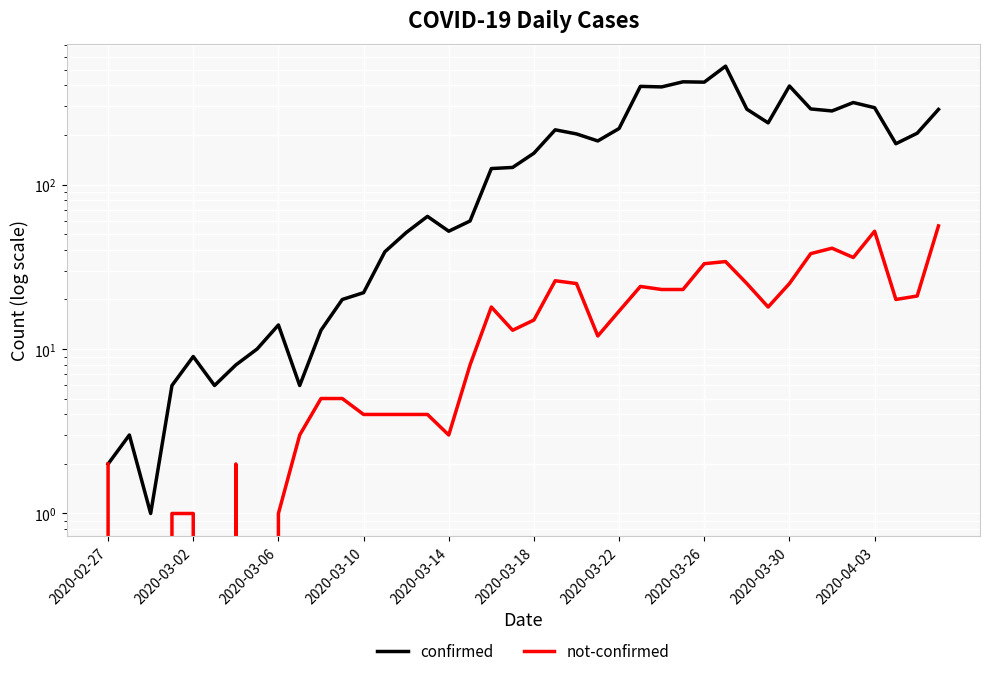

Which series has the largest total across all categories?

confirmed